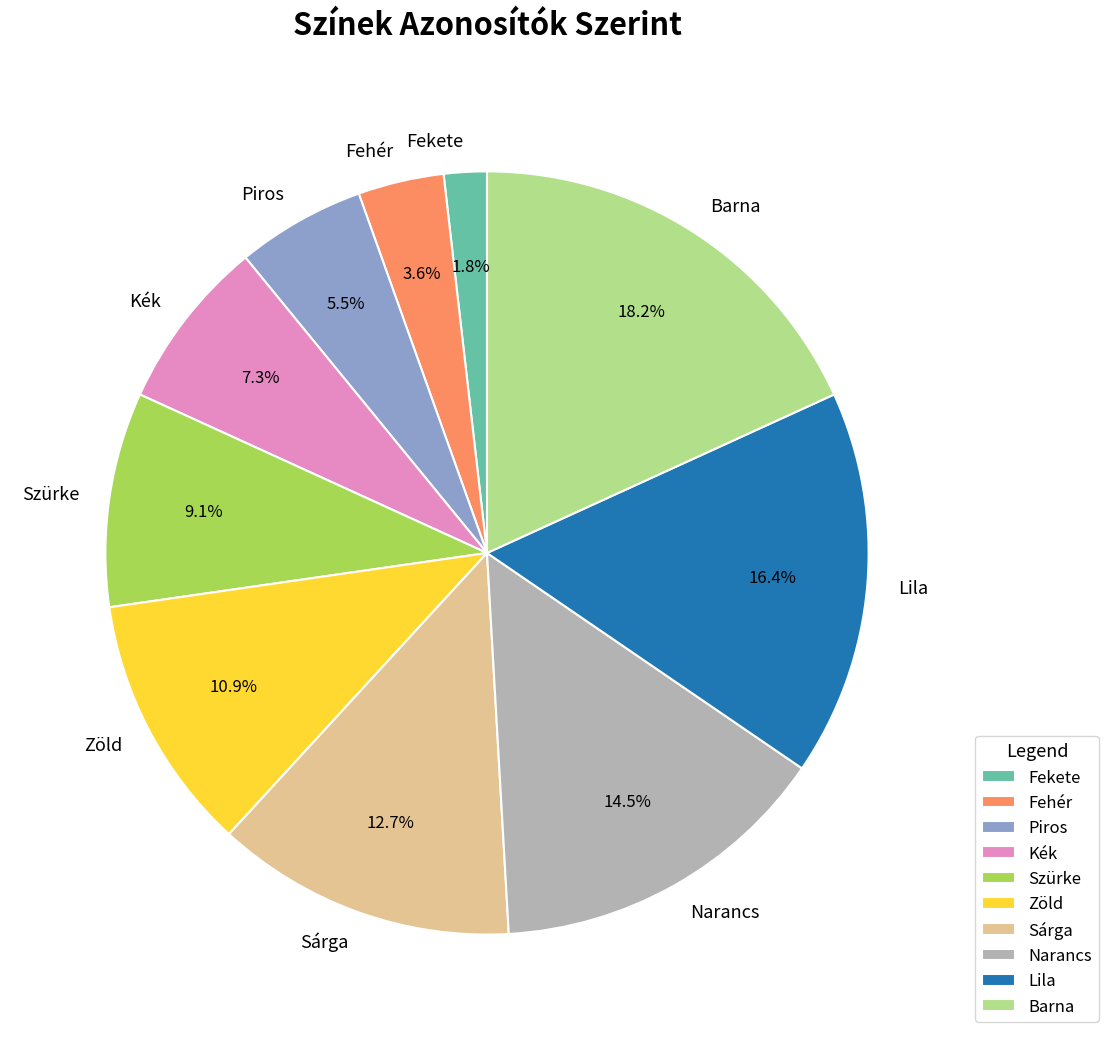

Is it true that Kék is 7% of the pie?

True